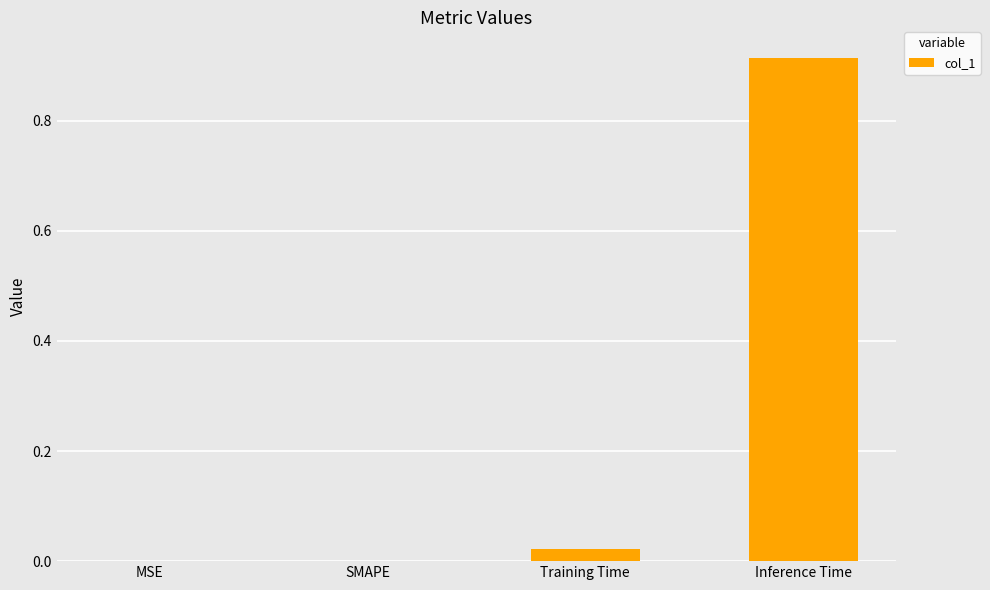

At which category does the chart reach its peak across all series?

Inference Time